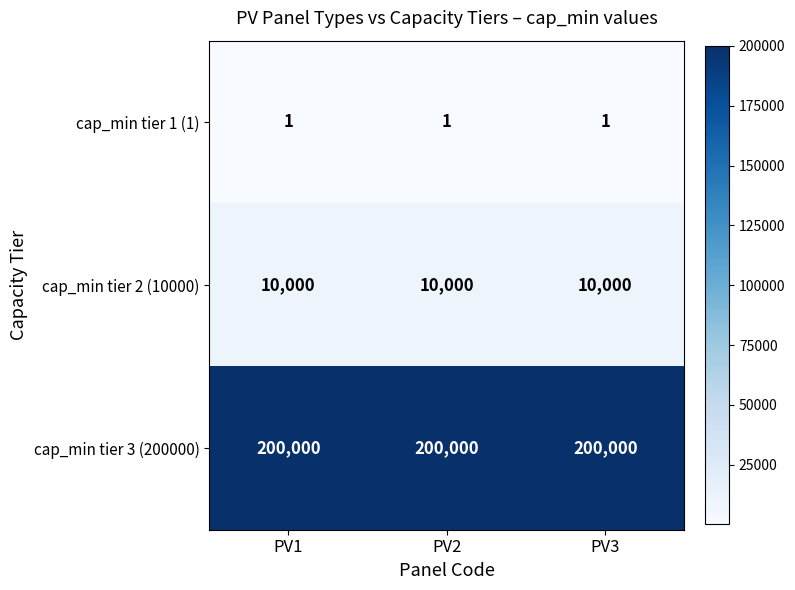

List the series in order of their peak value, highest first.

cap_min tier 3 (200000), cap_min tier 2 (10000), cap_min tier 1 (1)